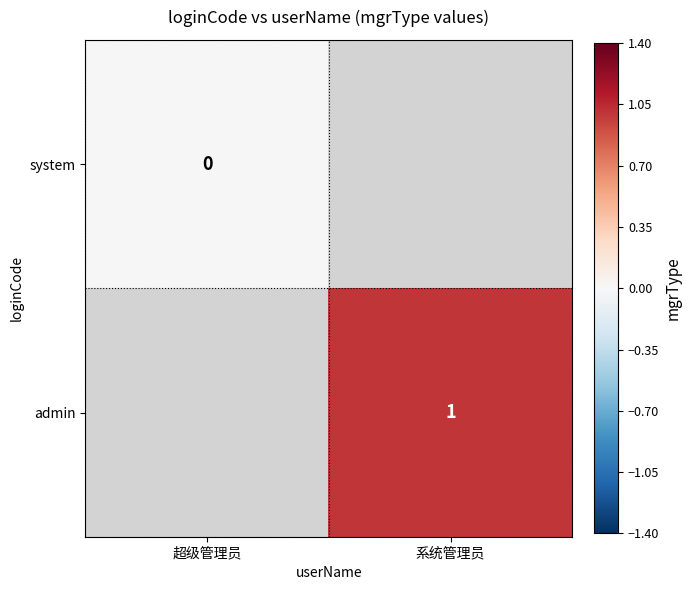

What is the maximum value shown in the chart?

1.0